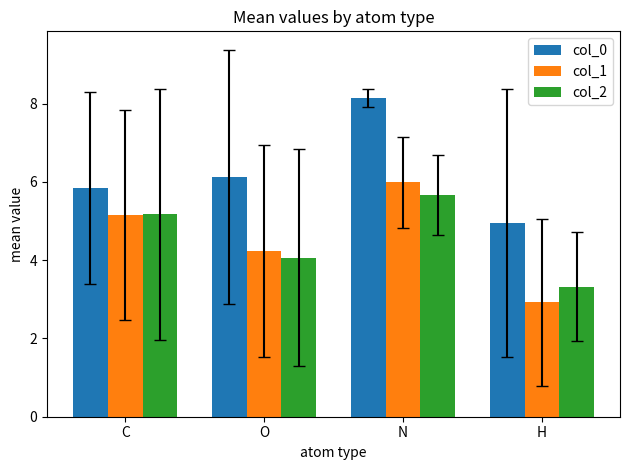

Reading right to left, transcribe all the data shown in this chart.

col_0: 5.0	8.2	6.1	5.8
col_1: 2.9	6.0	4.2	5.2
col_2: 3.3	5.7	4.1	5.2